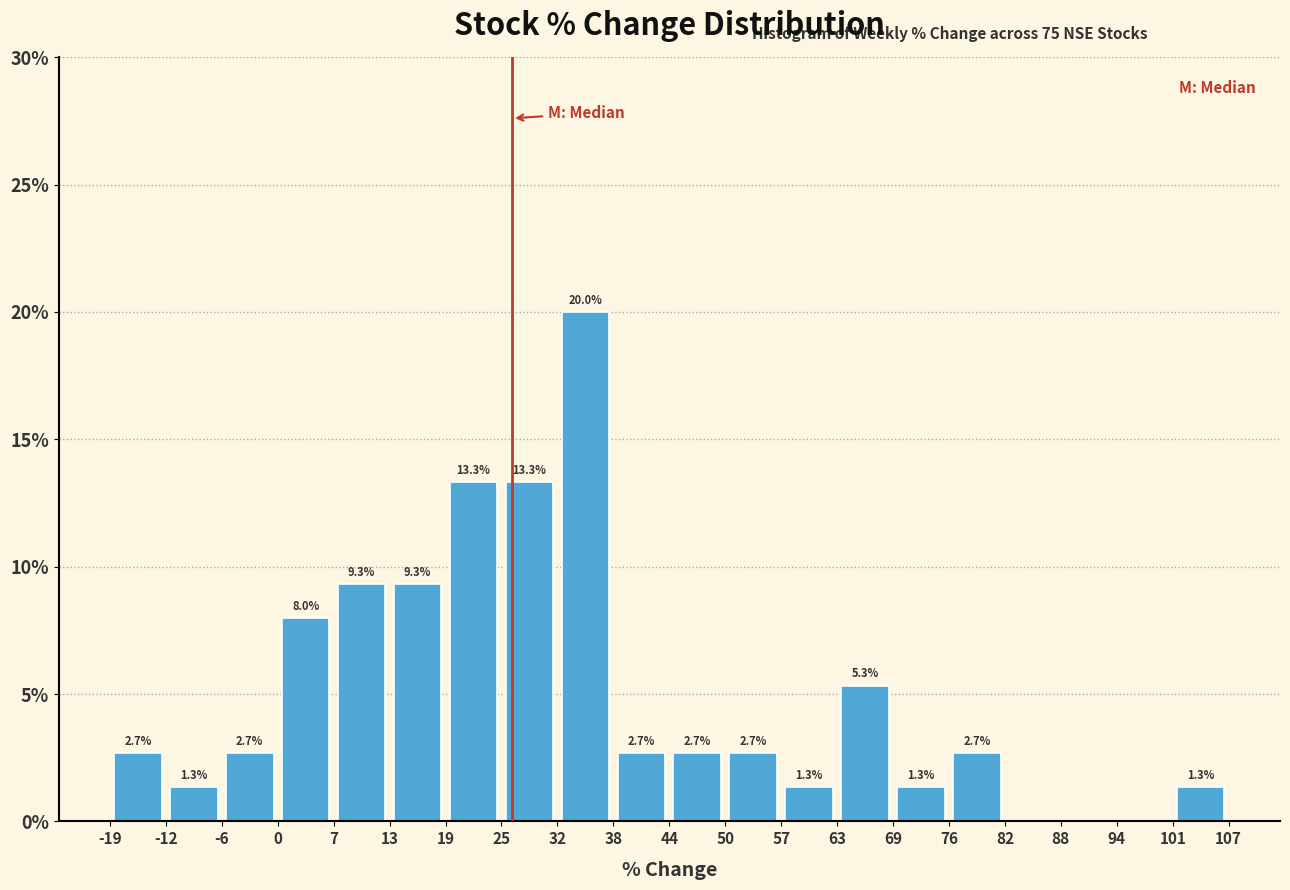

Over which range of the x-axis is the bar tallest?

32 to 38